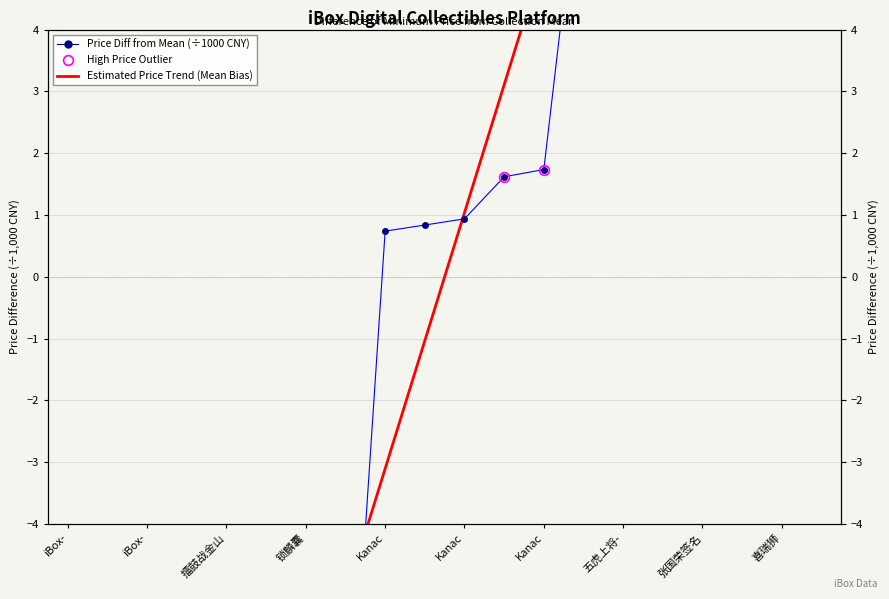

List the series in order of their overall mean, highest first.

Estimated Price Trend (Mean Bias), Price Diff from Mean (÷1000 CNY)